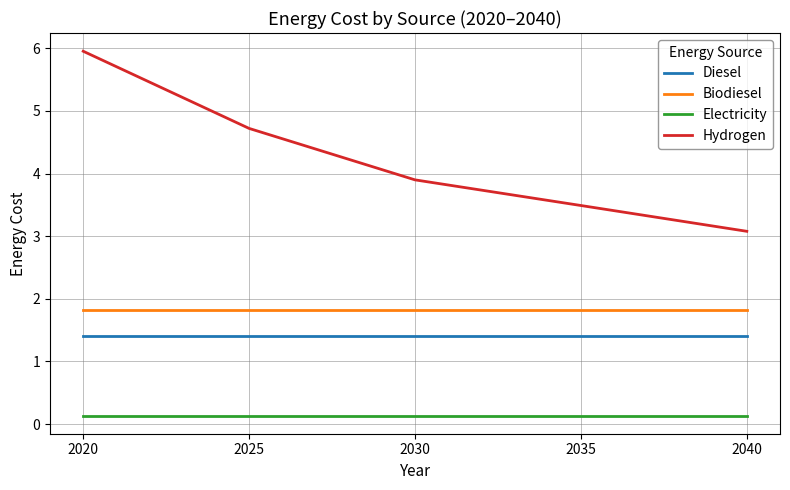

Which category has the highest value in the Hydrogen series?

2020